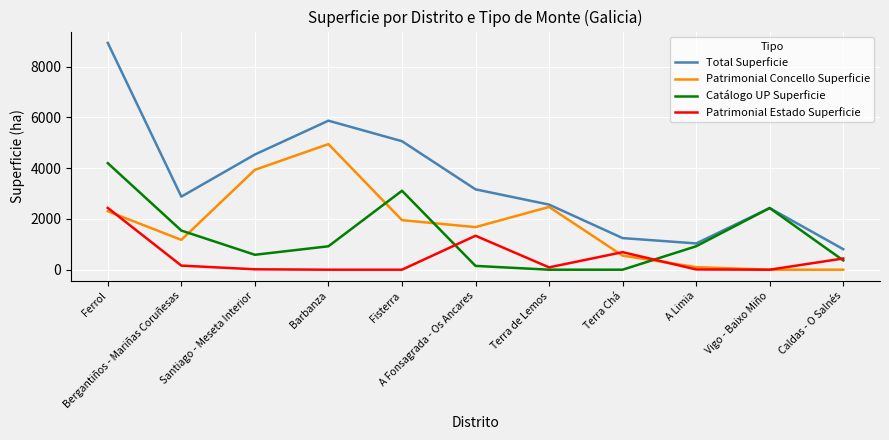

Between Bergantiños - Mariñas Coruñesas and A Fonsagrada - Os Ancares, which series saw the biggest shift?

Catálogo UP Superficie